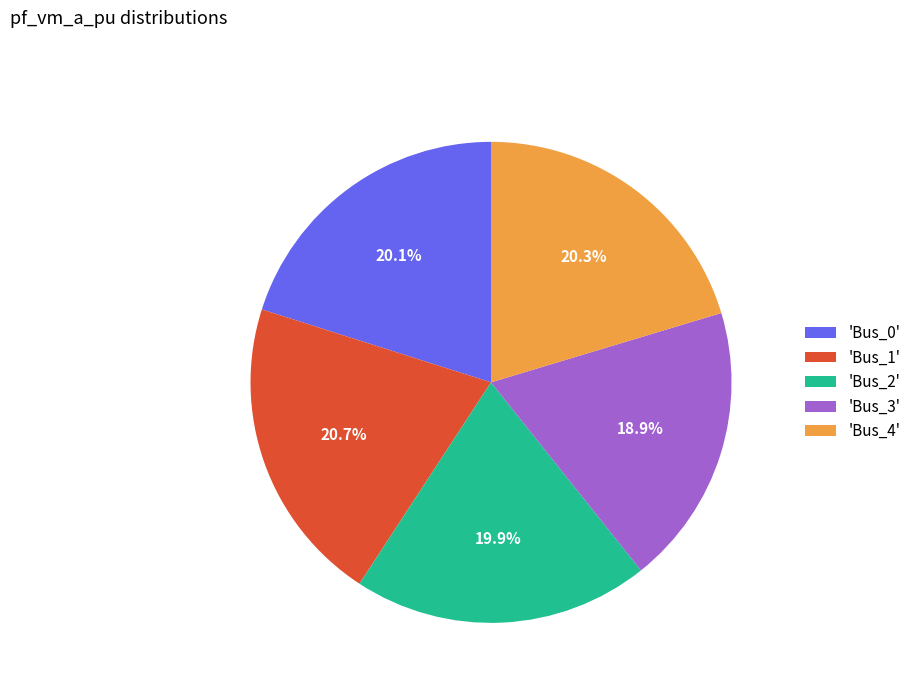

Approximately how many times larger is the value at 'Bus_4' compared to 'Bus_3'?

1.1